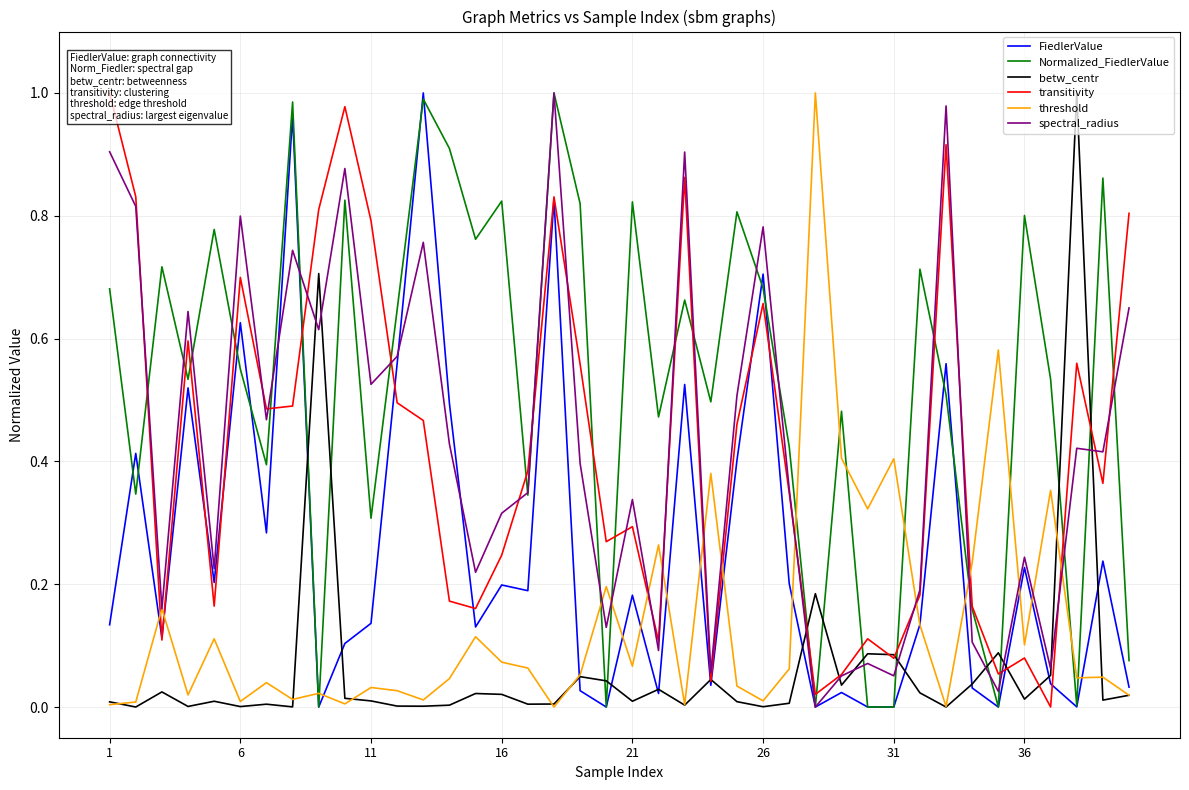

True or false: threshold has more than 1 interior local peaks.

True